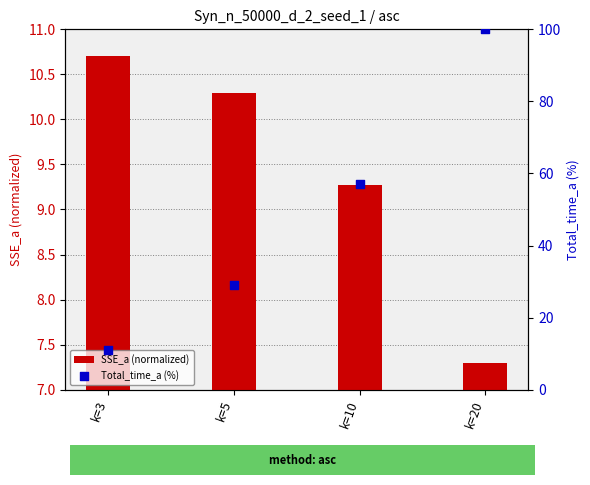

Is the value of SSE_a (normalized) at k=5 greater than the value of Total_time_a (%) at k=20?

No